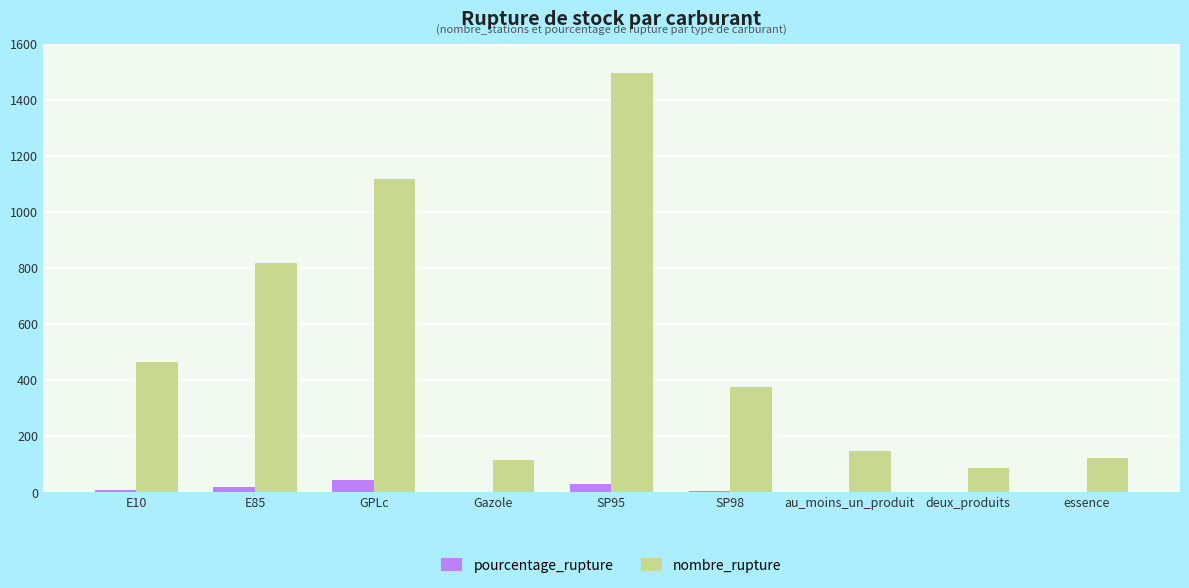

Is the value of pourcentage_rupture at GPLc greater than the value of nombre_rupture at SP95?

No